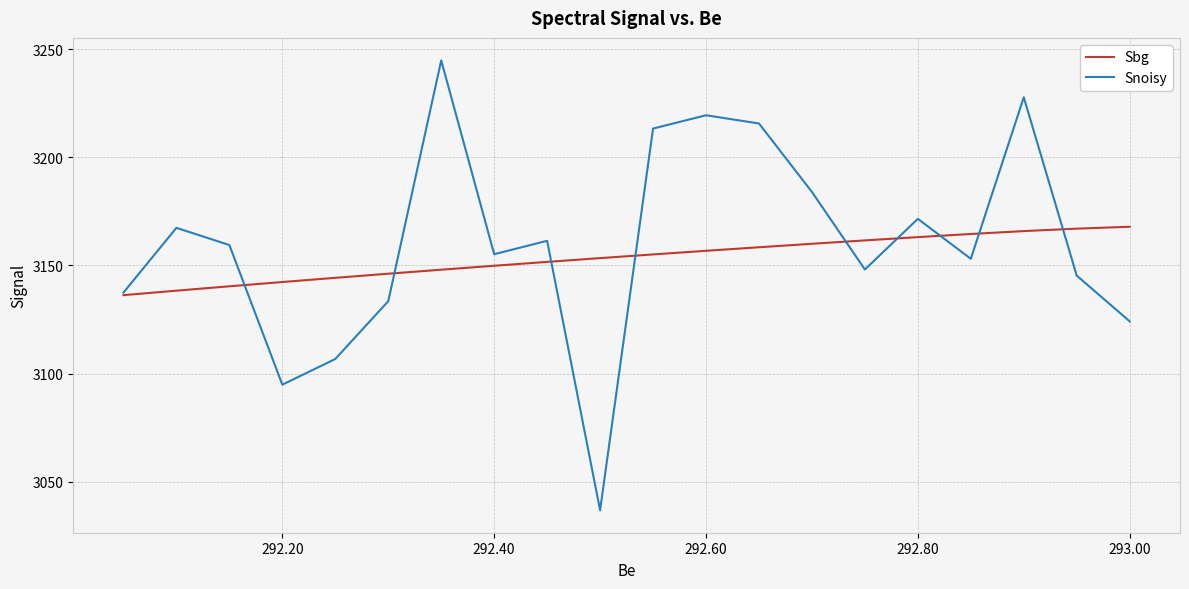

True or false: Sbg has more than 2 interior local peaks.

False